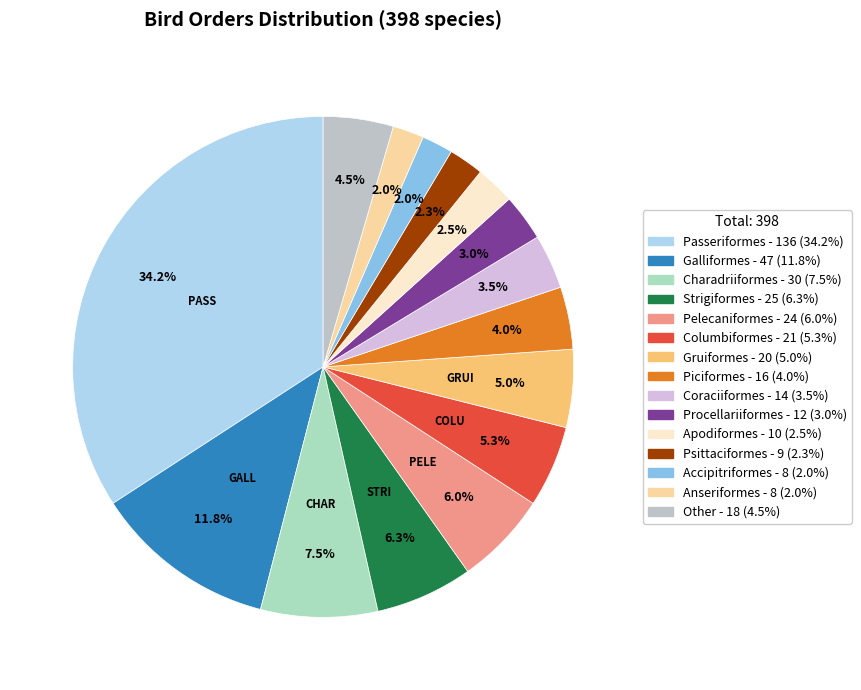

Is Apodiformes the majority of the pie?

No